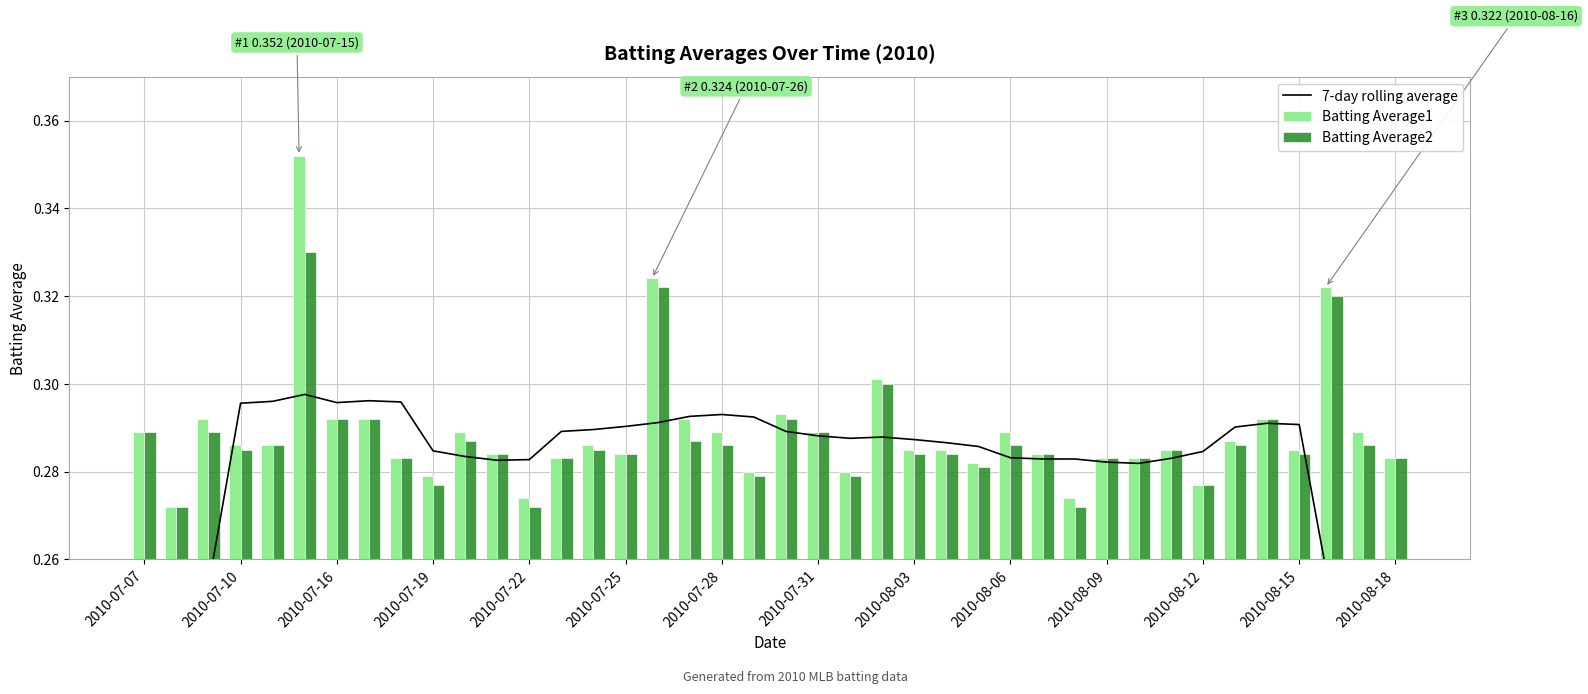

How many Batting Average1 values are between 0 and 1?

40